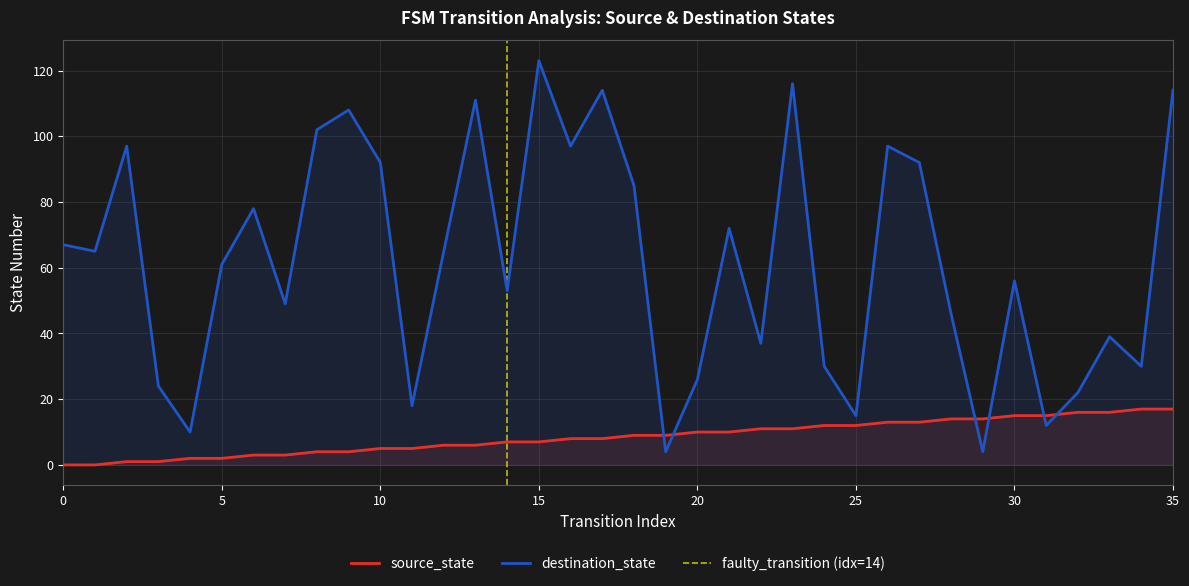

What is the value of the destination_state point at the 13th from the left?

65